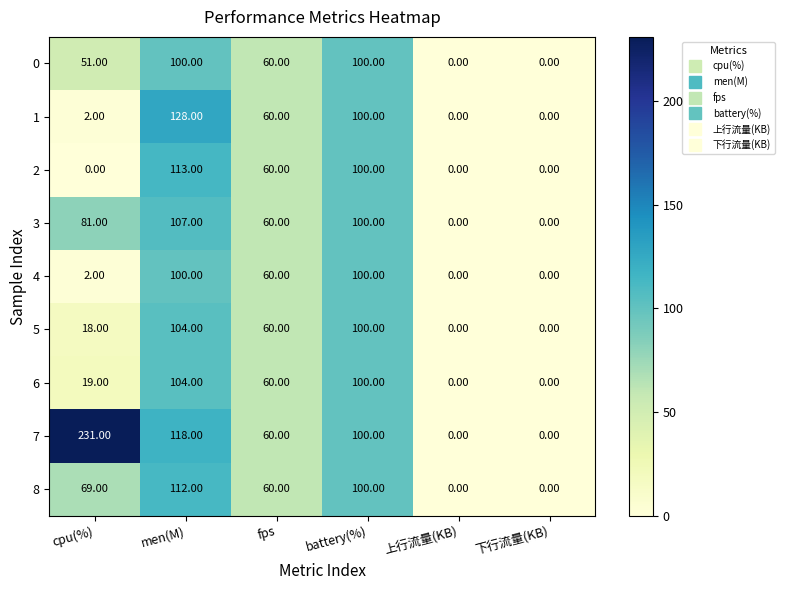

Which label corresponds to the largest value in the chart?

cpu(%)